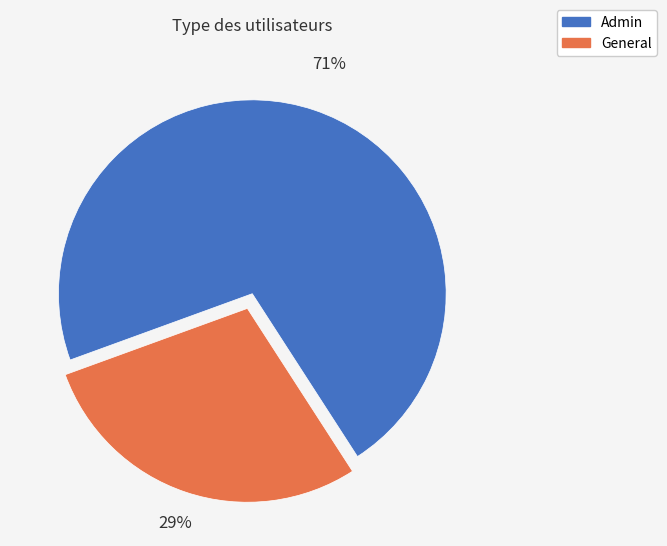

Between General and Admin, which is larger?

Admin